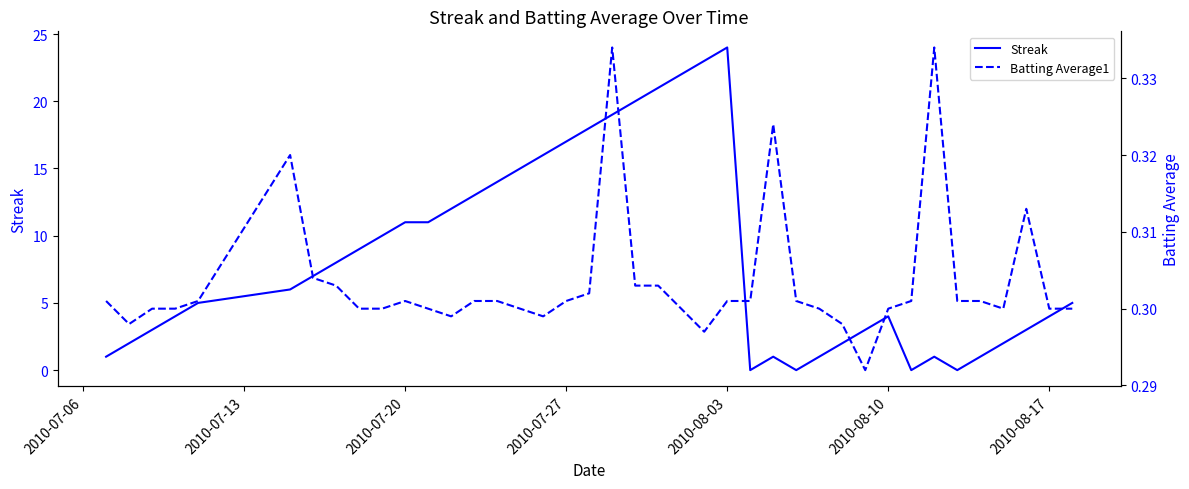

In Batting Average1, how many points are lower than both neighbors (excluding endpoints)?

6